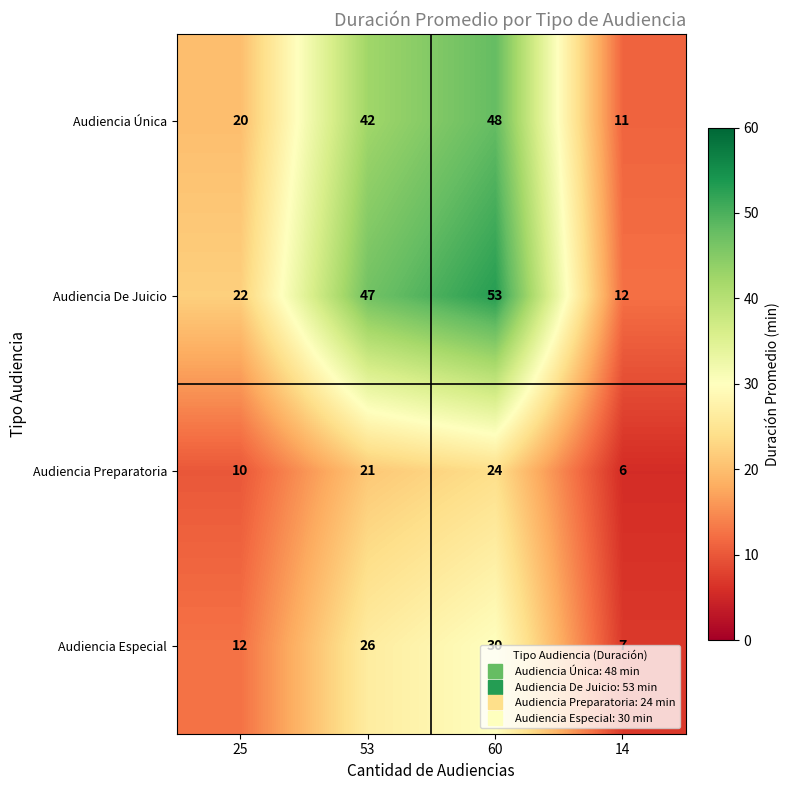

How many series are shown in this chart?

4